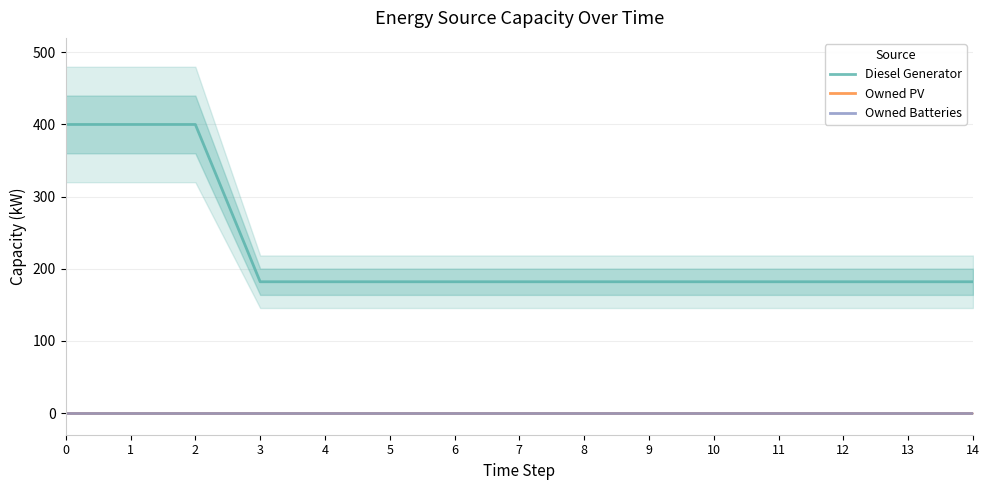

True or false: Owned PV and Diesel Generator cross at least once.

False